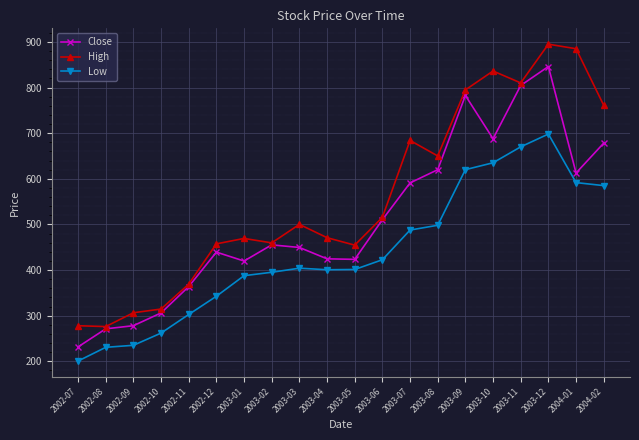

At which label does Close reach its minimum?

2002-07